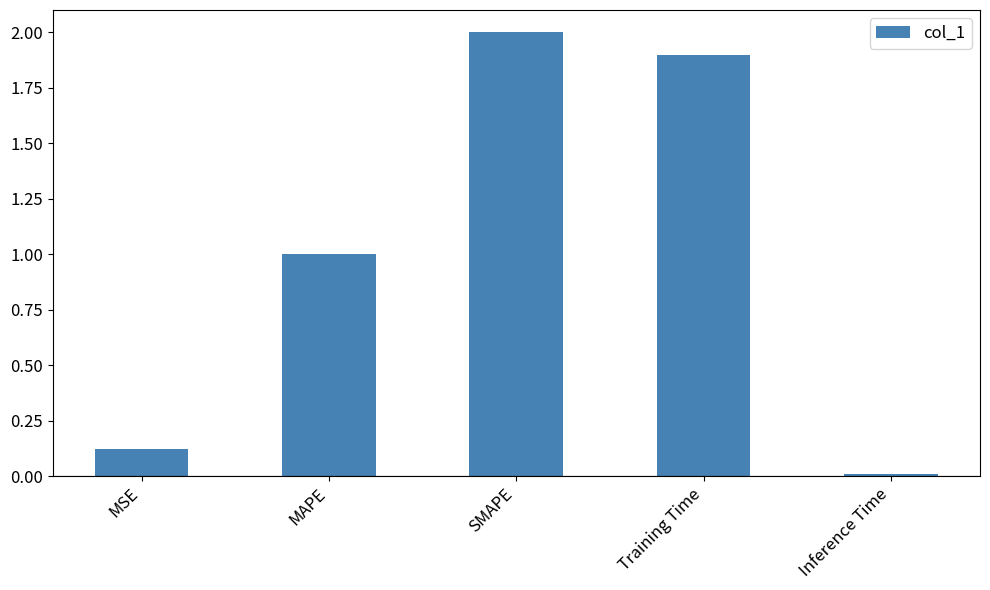

True or false: the data shows 0.0 at MSE.

False